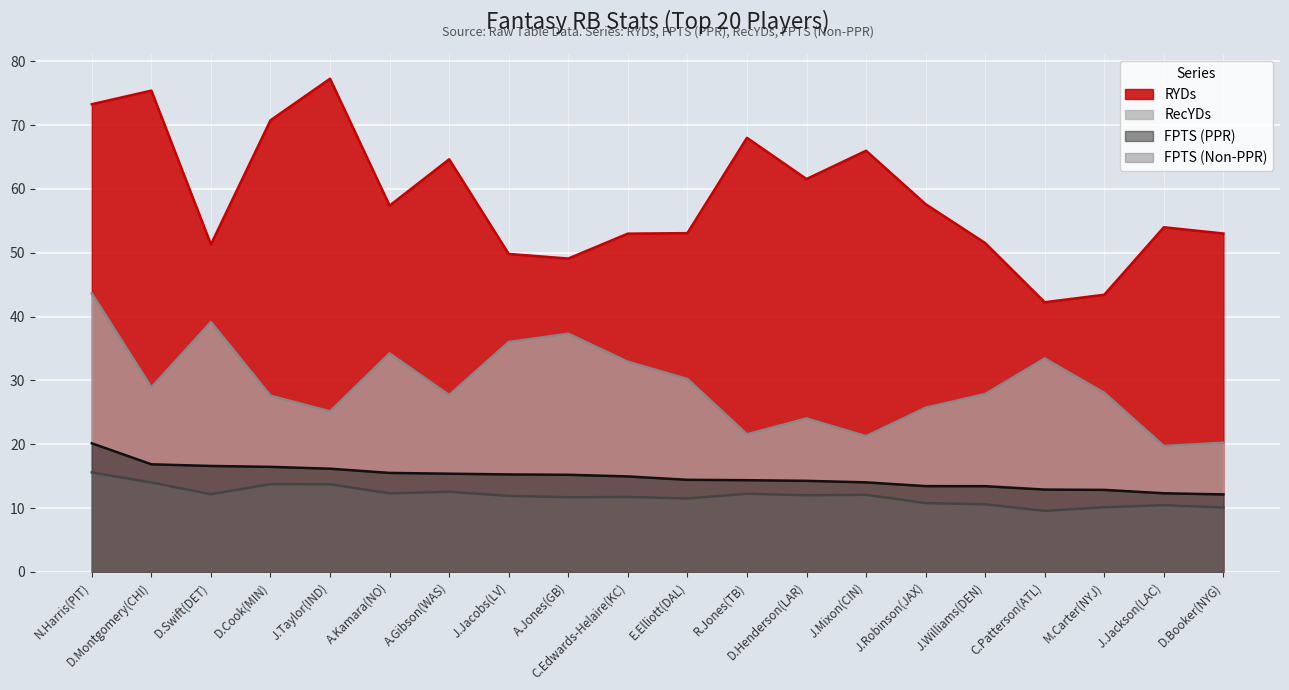

How many data points in FPTS (Non-PPR) are above 12?

9